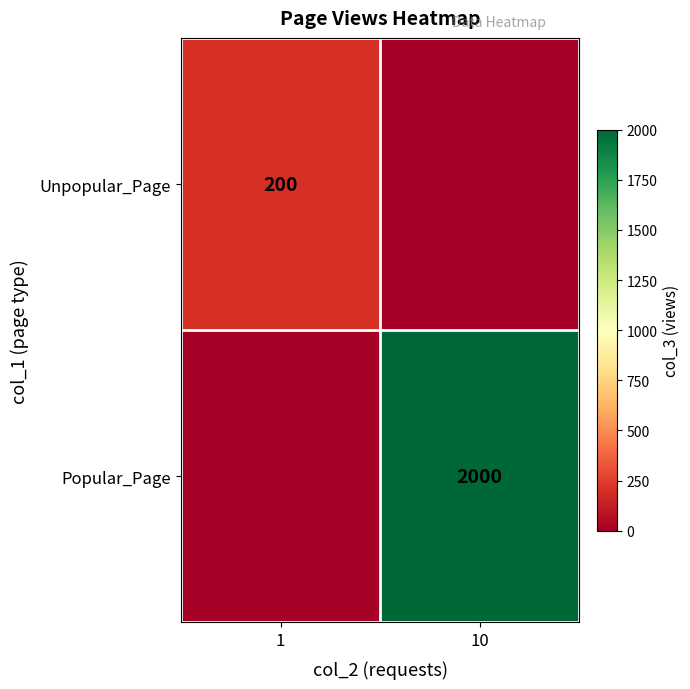

Which has a higher value, 10 or 1?

1